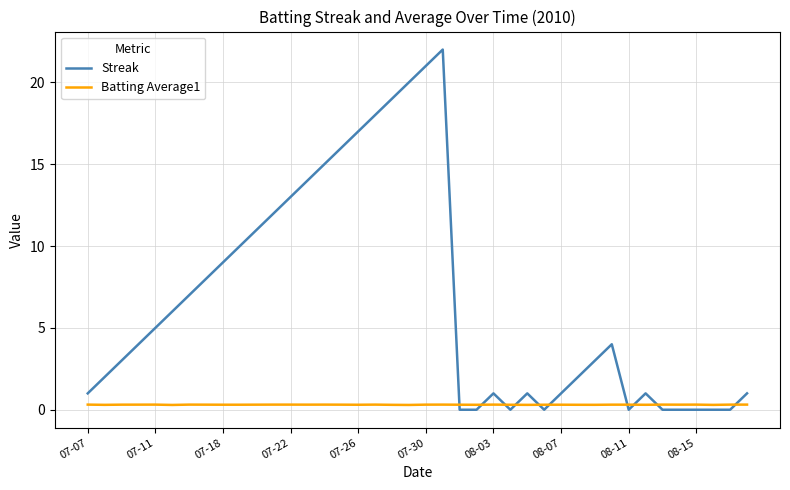

Which series has the widest spread of values?

Streak